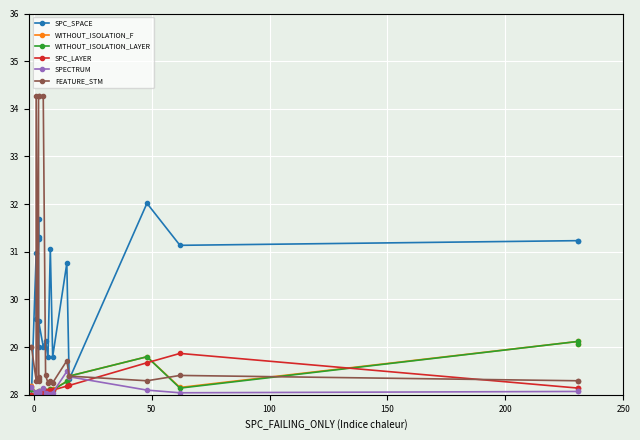

How many intersections are there between SPC_SPACE and FEATURE_STM?

7